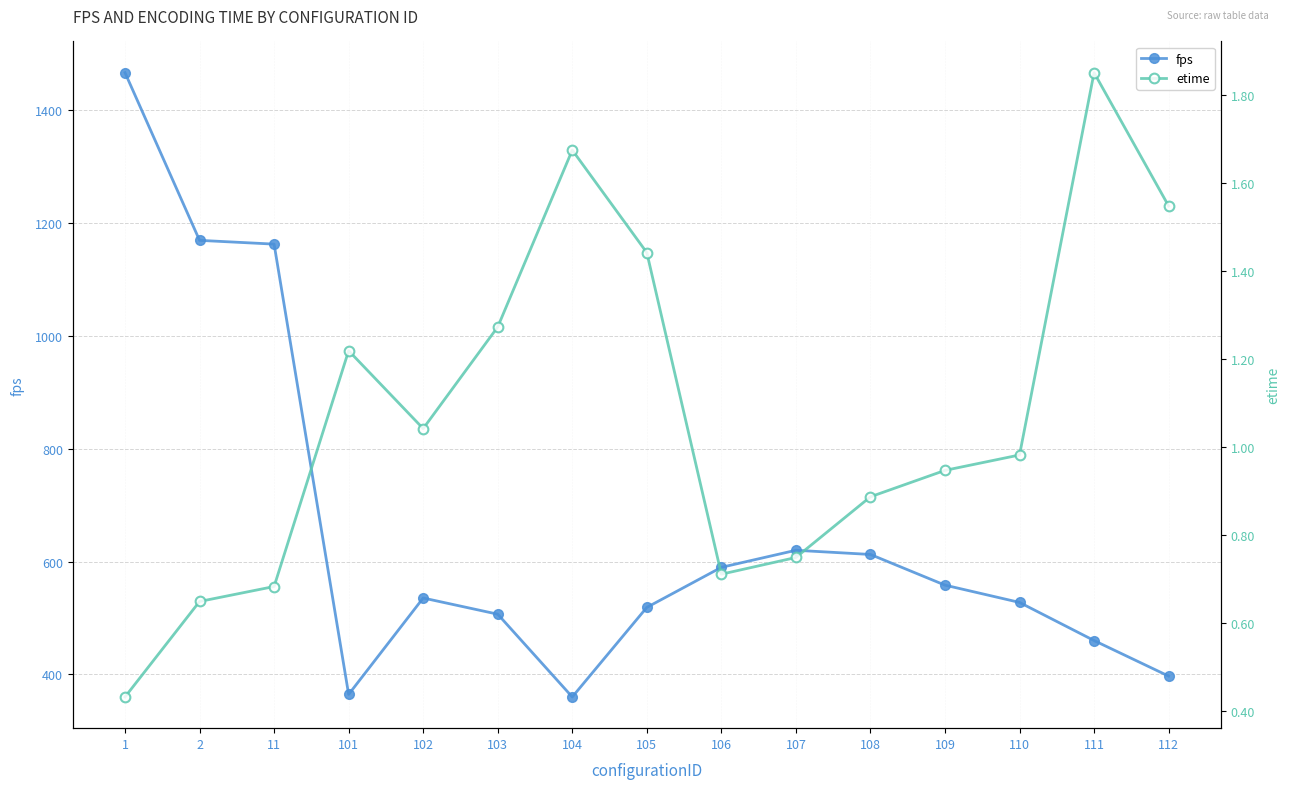

Is this an area chart (filled region under the line)?

No